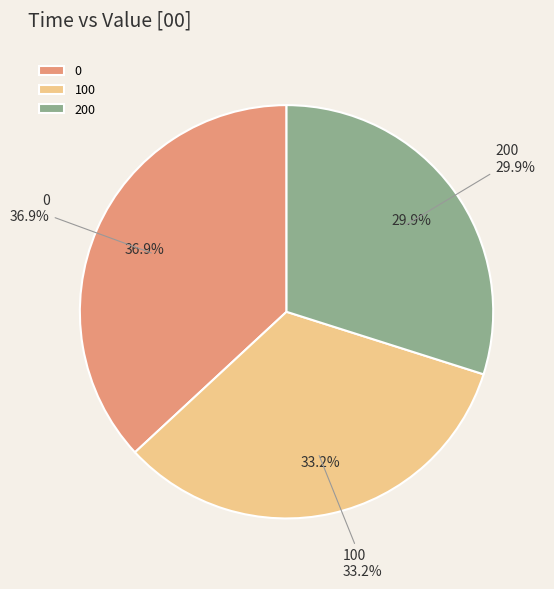

Between 100 and 200, which is larger?

100